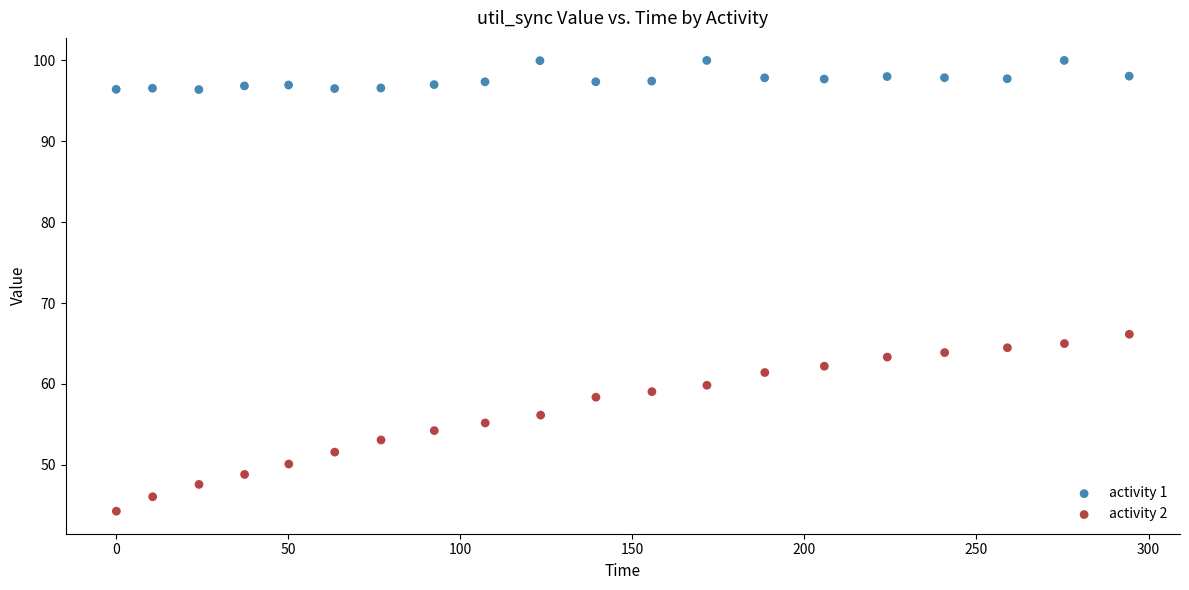

Which series has the widest spread of Y values?

activity 2